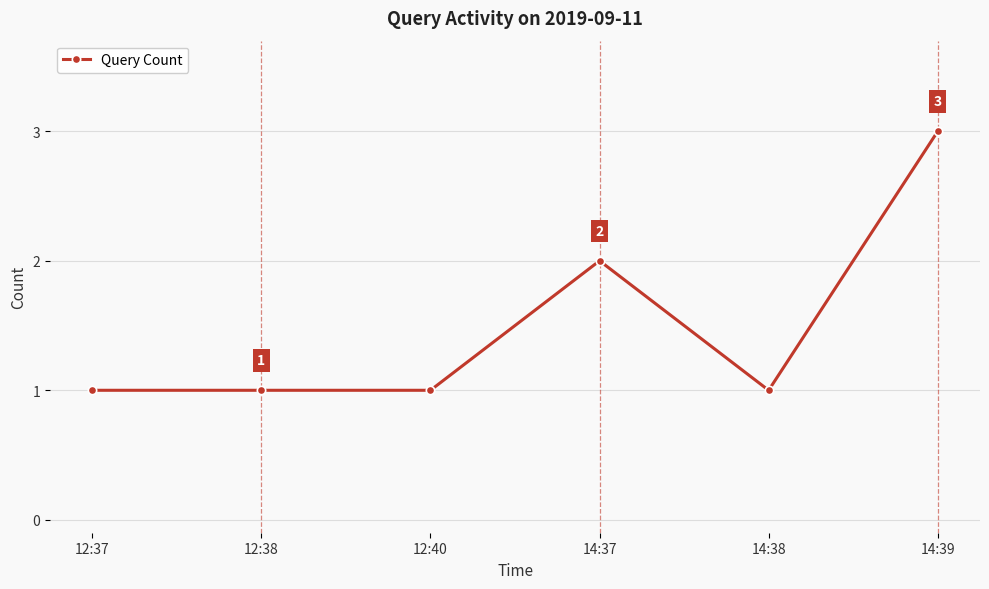

Count the number of data series in this chart.

1